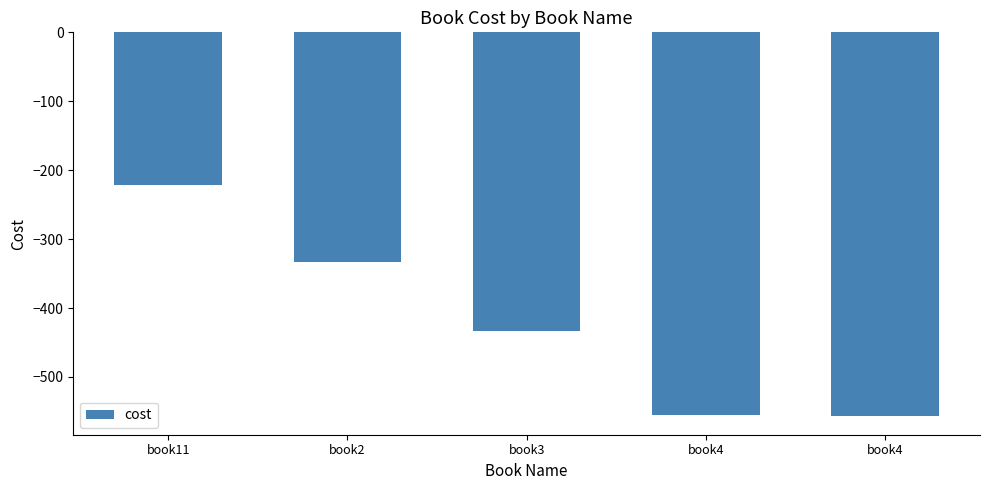

What is the difference between the values at book4 and book4?

1